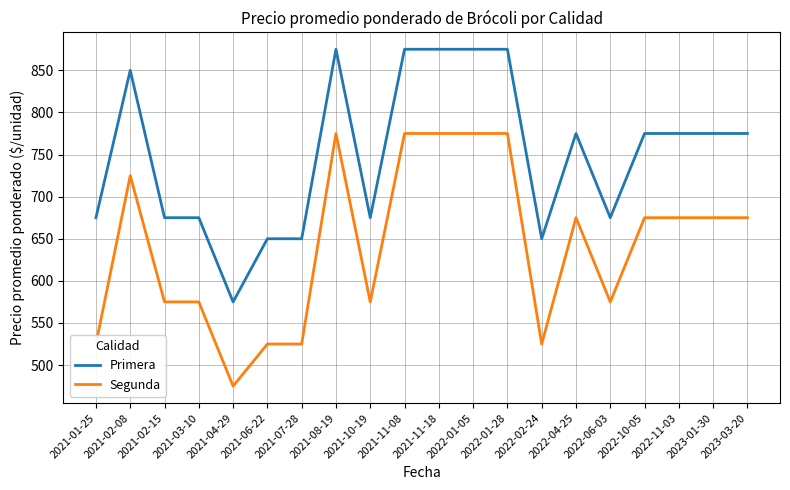

What is the difference between the Segunda values at 2021-04-29 and 2022-06-03?

100